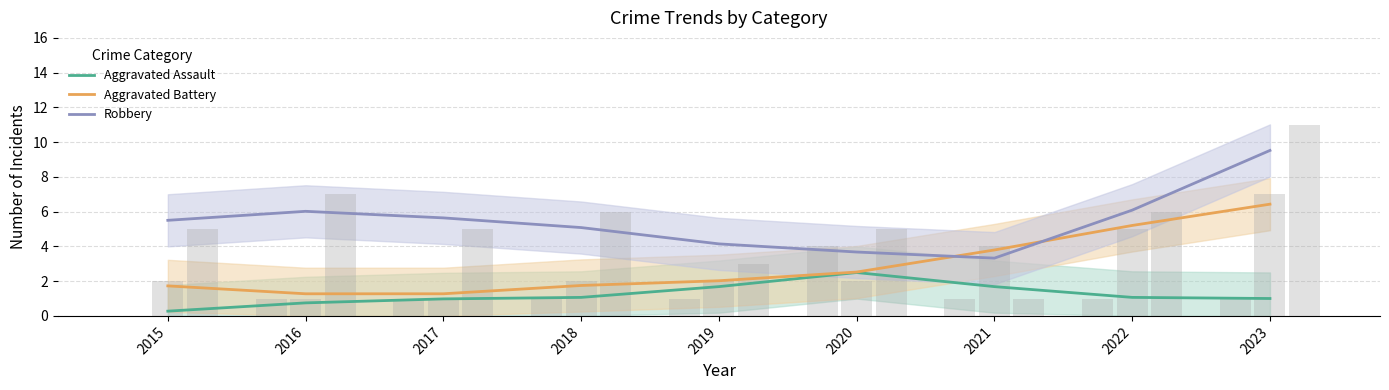

At which label does Aggravated Assault reach its peak?

2020